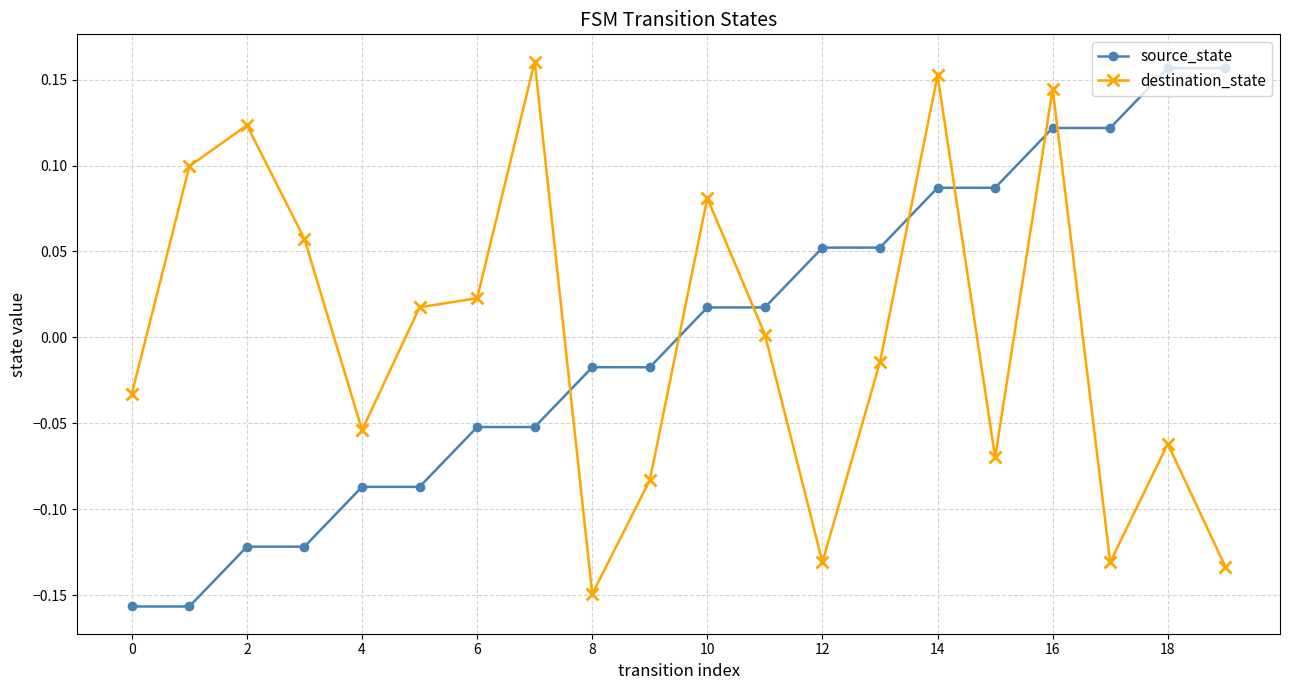

What is the difference between the second highest and minimum values in the destination_state series?

0.3